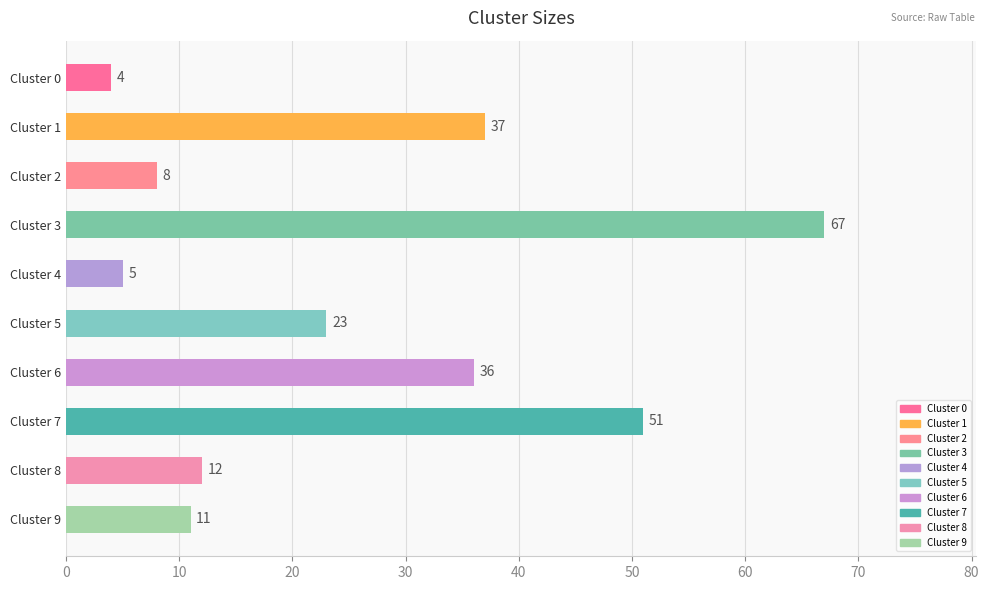

How many series are shown in this chart?

1